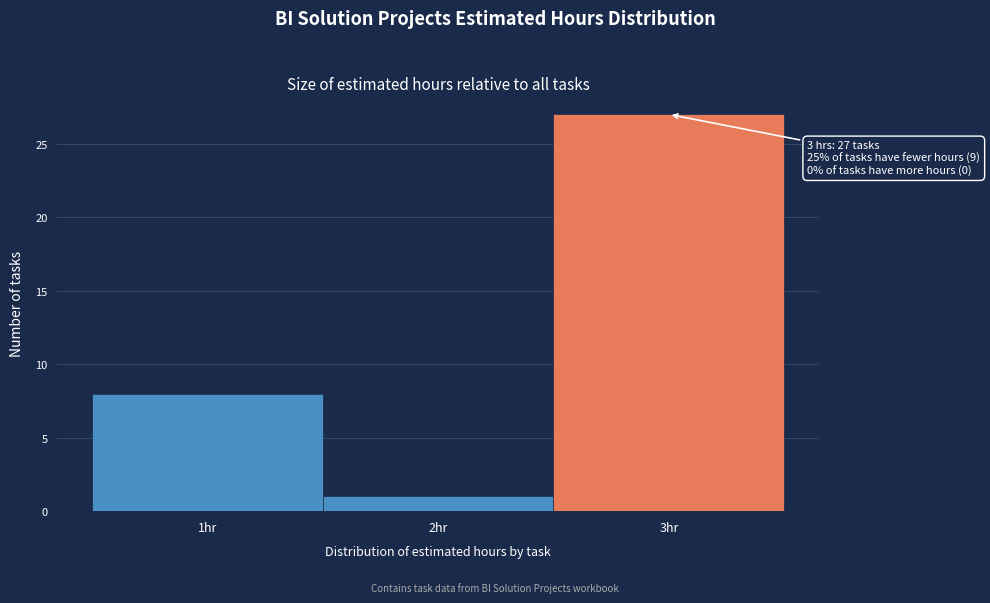

Over which range of the x-axis is the bar tallest?

2.5 to 3.5